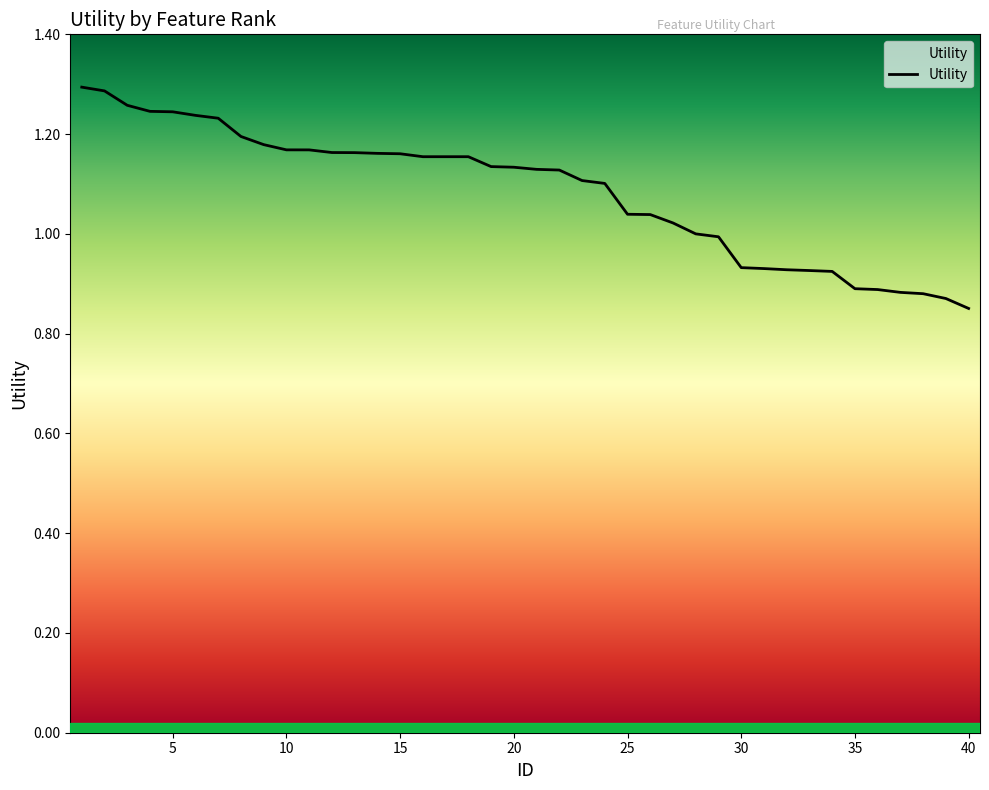

What value does the data have at 20?

1.1